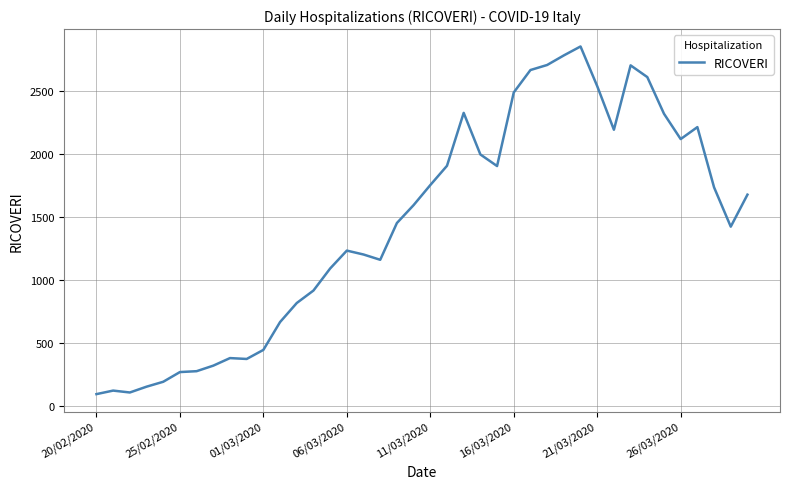

What is the maximum value shown in the chart?

2852